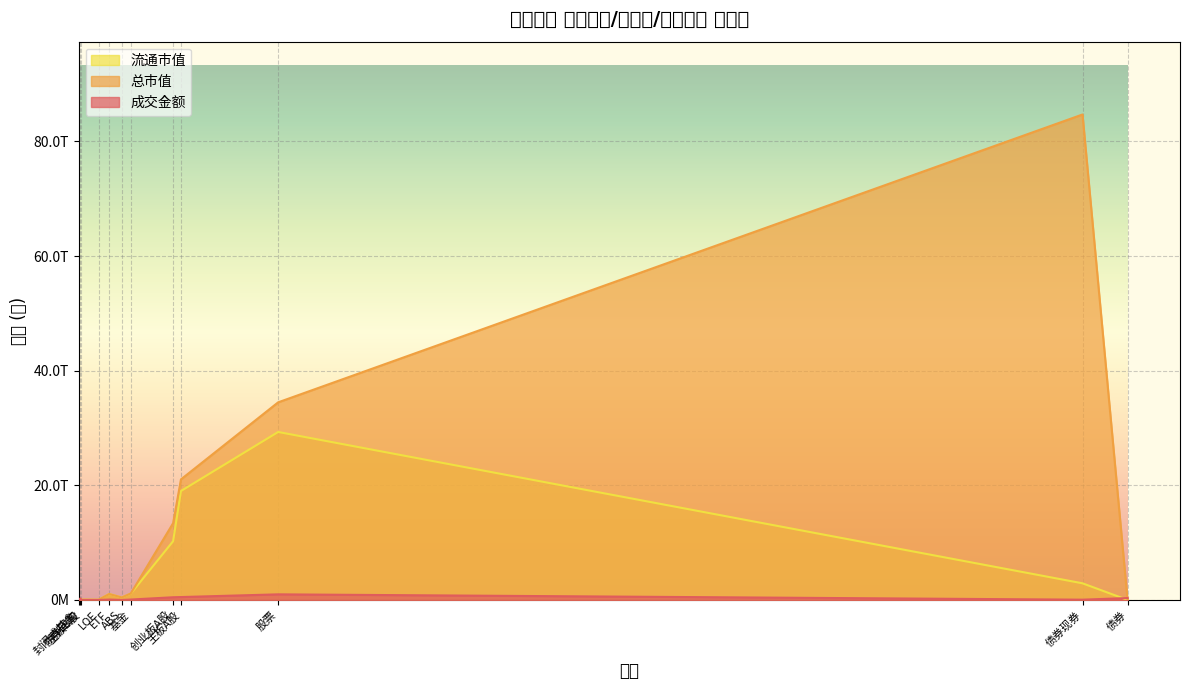

Does the chart display data point markers on the line(s)?

No